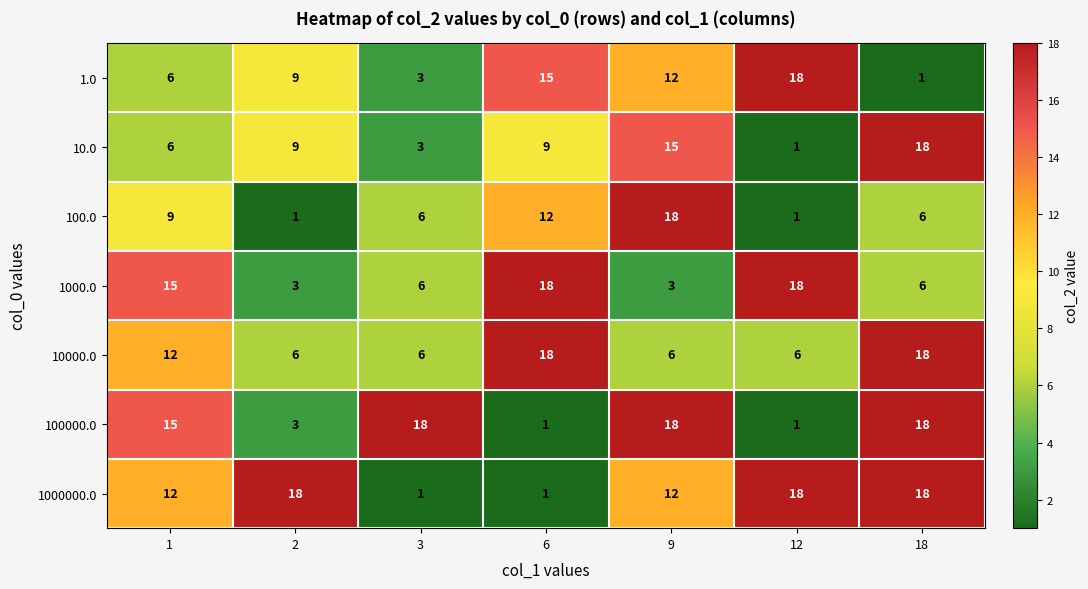

What value does the 10000.0 series have at 2?

6